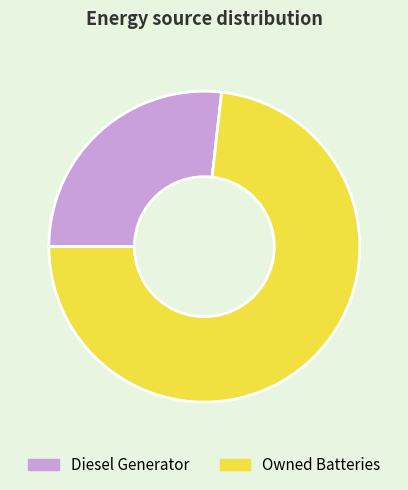

How many segments does this pie chart have?

2